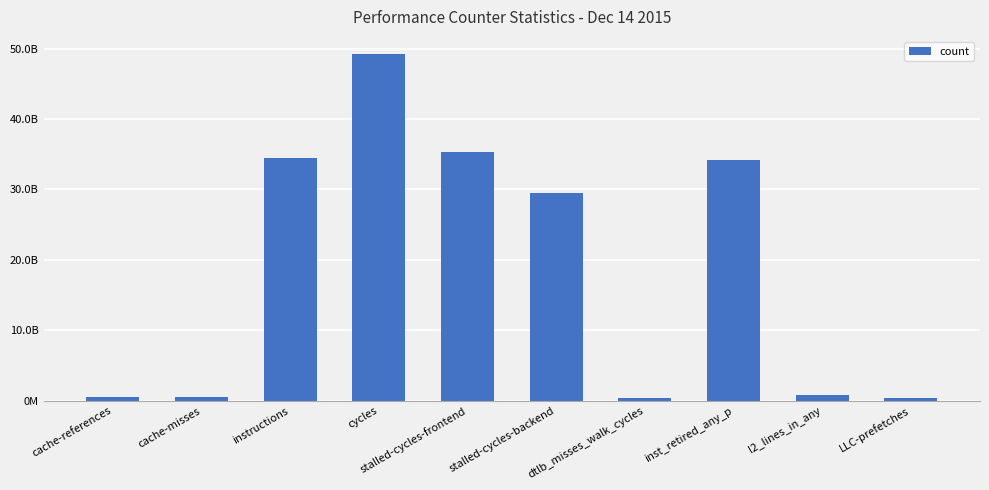

What is the label of the 4th bar from the left?

cycles